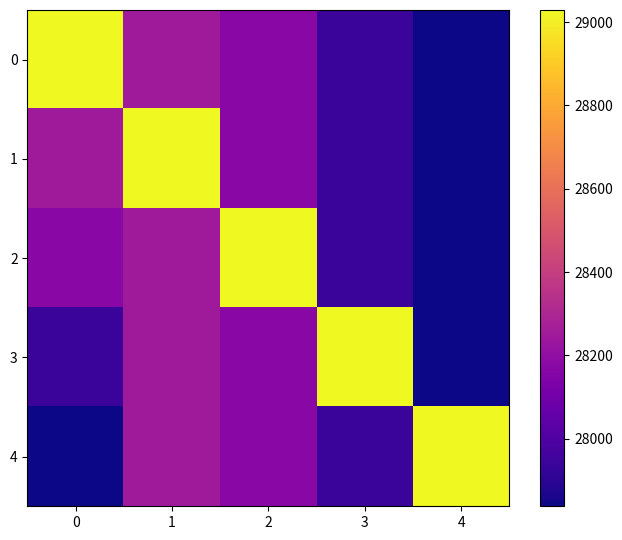

How many data points does each series have?

5